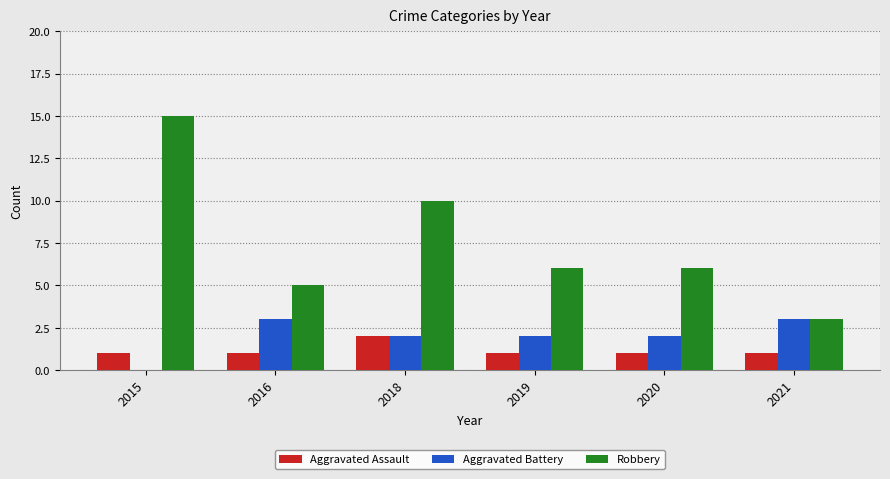

What are all the series names shown in the legend?

Aggravated Assault, Aggravated Battery, Robbery